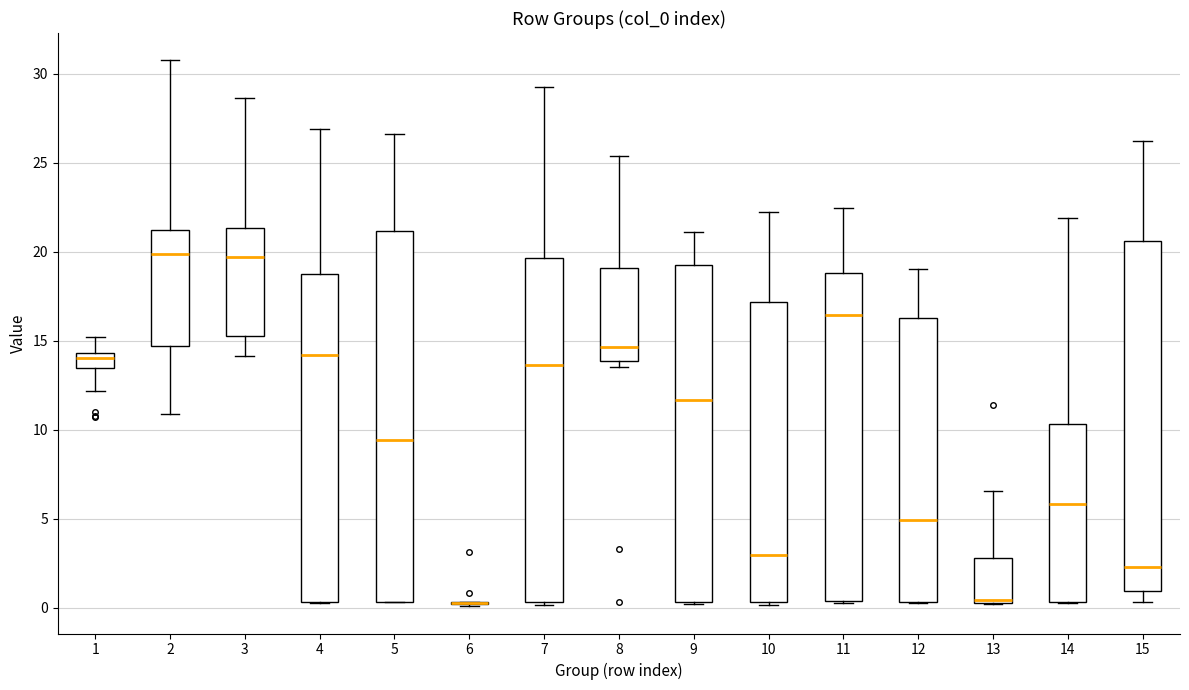

Reading left to right, read every box against the y-axis: the position of its median line, the range the box covers, and the ends of its whiskers. The values are not printed on the chart, so give them approximately, as read against the axis.

1: median 14.0, box 13.5 to 14.5, whiskers 12.0 to 15.0
2: median 20.0, box 14.5 to 21.5, whiskers 11.0 to 31.0
3: median 19.5, box 15.5 to 21.5, whiskers 14.0 to 28.5
4: median 14.0, box 0.5 to 18.5, whiskers 0.0 to 27.0
5: median 9.5, box 0.5 to 21.0, whiskers 0.5 to 26.5
6: box collapsed to a line at 0.5, whiskers 0.0 to 0.5
7: median 13.5, box 0.5 to 19.5, whiskers 0.0 to 29.5
8: median 14.5, box 14.0 to 19.0, whiskers 13.5 to 25.5
9: median 11.5, box 0.5 to 19.0, whiskers 0.0 to 21.0
10: median 3.0, box 0.5 to 17.0, whiskers 0.0 to 22.0
11: median 16.5, box 0.5 to 19.0, whiskers 0.5 to 22.5
12: median 5.0, box 0.5 to 16.5, whiskers 0.5 to 19.0
13: median 0.5 (just above the box's lower edge), box 0.5 to 3.0, whiskers 0.0 to 6.5
14: median 6.0, box 0.5 to 10.5, whiskers 0.0 to 22.0
15: median 2.5, box 1.0 to 20.5, whiskers 0.5 to 26.0